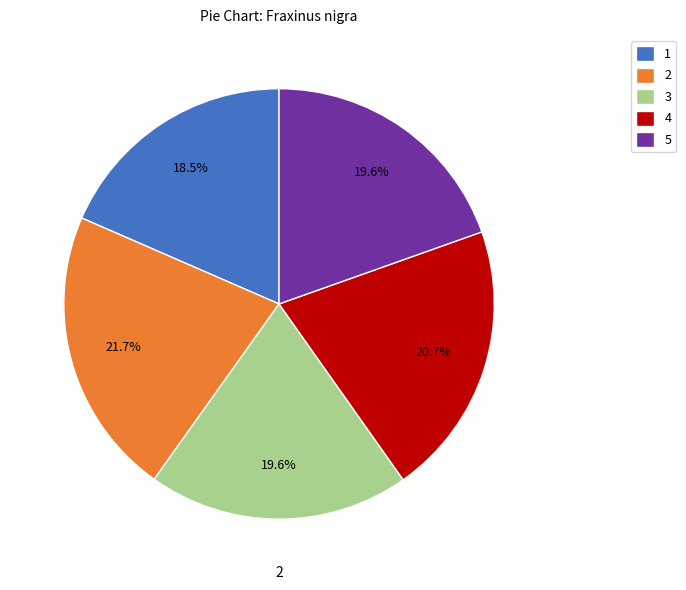

To the nearest percent, what portion does 2 represent?

22%